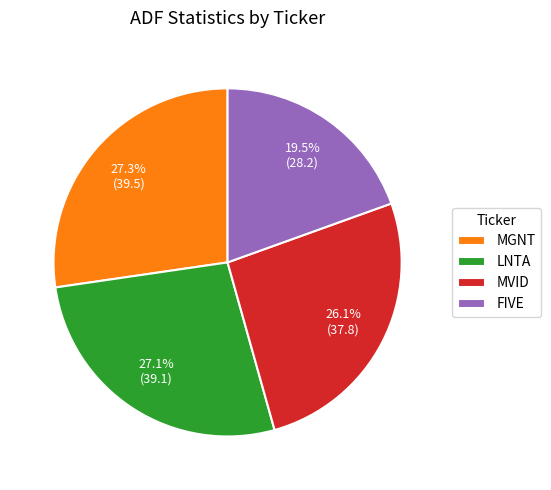

The MVID slice represents 18% of the pie. True or false?

False